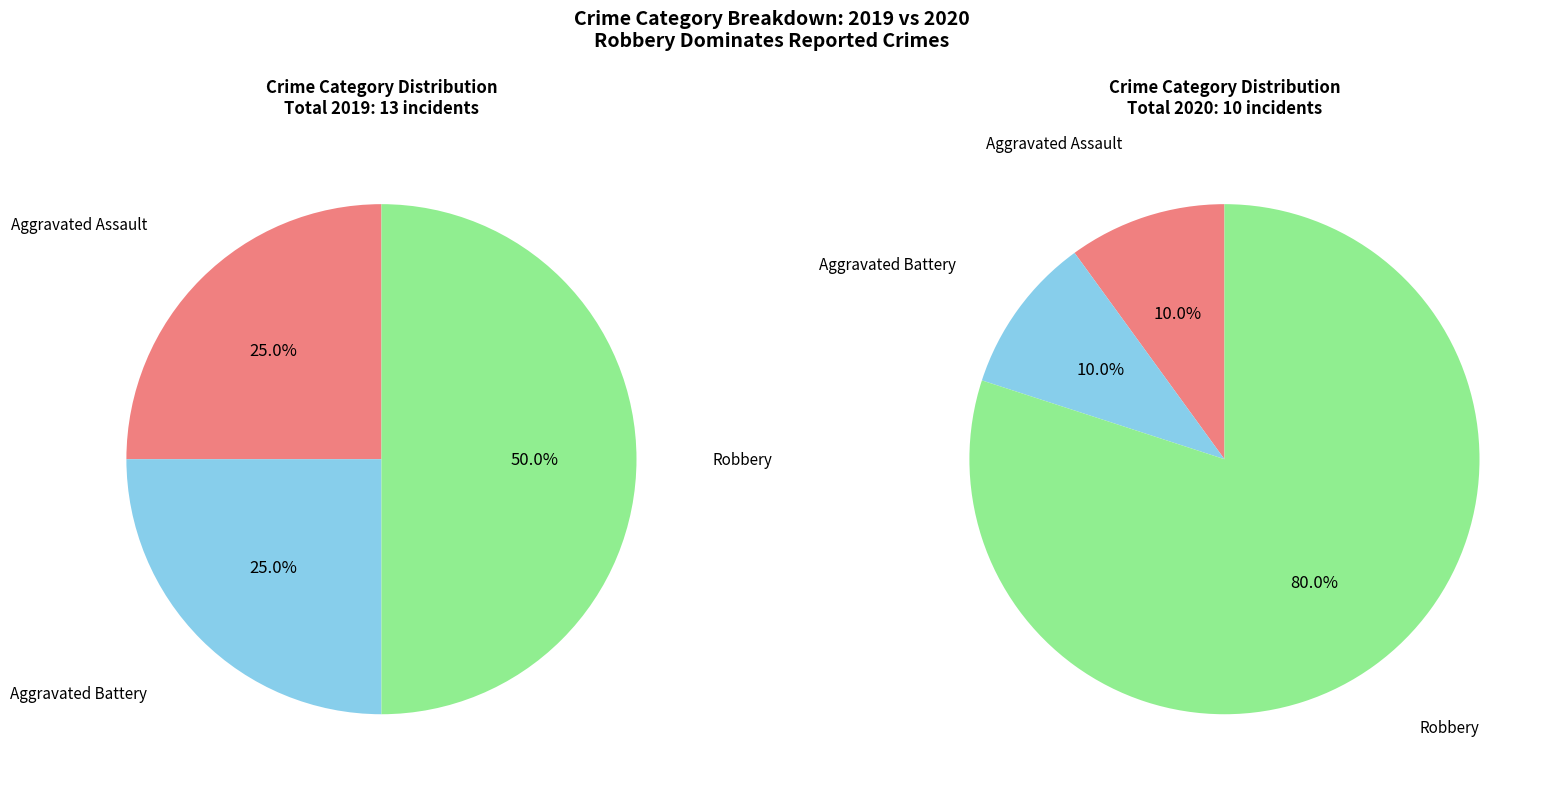

True or false: values_2020 accounts for 33% of the total.

False